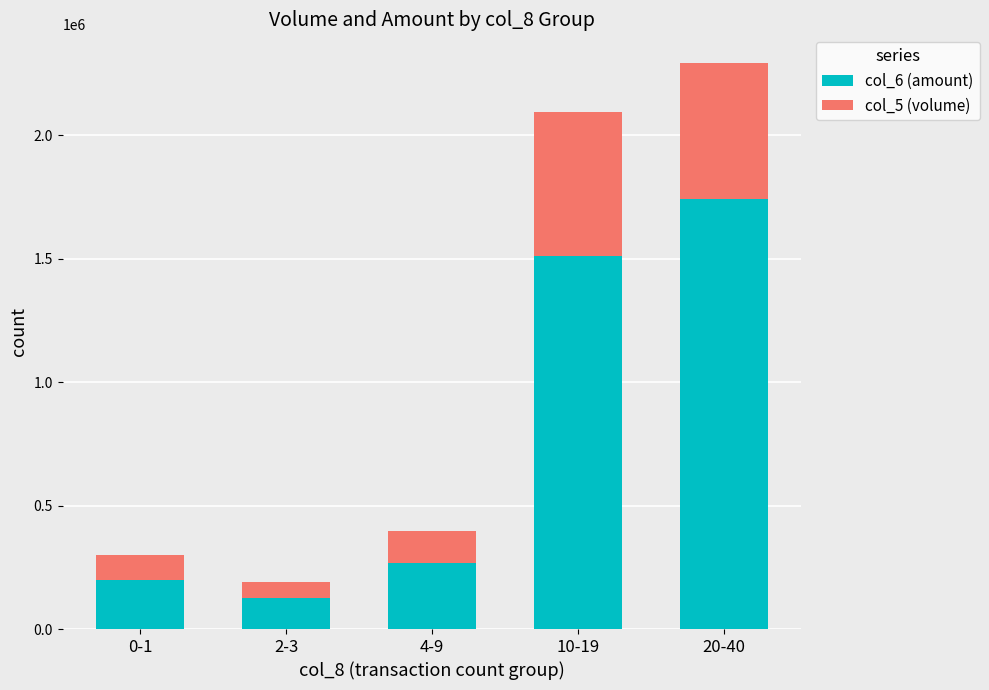

What is the difference between the second highest and second lowest values in the col_6 (amount) series?

1311440